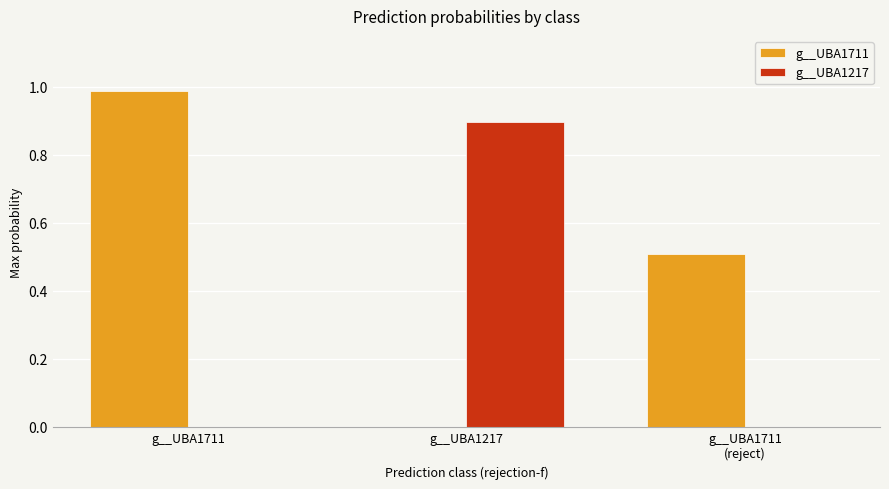

What is the total value across all series at g__UBA1711?

1.0